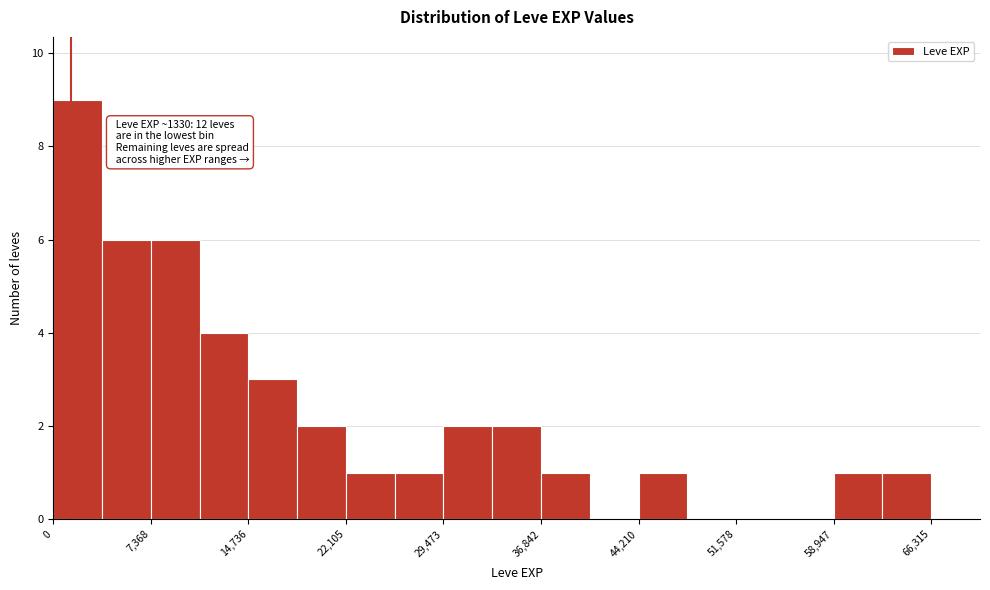

Around what value on the x-axis is the tallest bar? Give the approximate position of its centre, as read against the axis.

2000